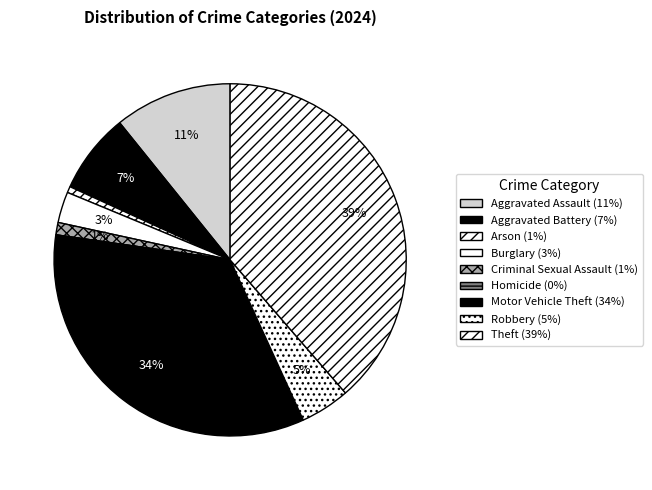

Rank the categories by value from lowest to highest.

Homicide, Arson, Criminal Sexual Assault, Burglary, Robbery, Aggravated Battery, Aggravated Assault, Motor Vehicle Theft, Theft